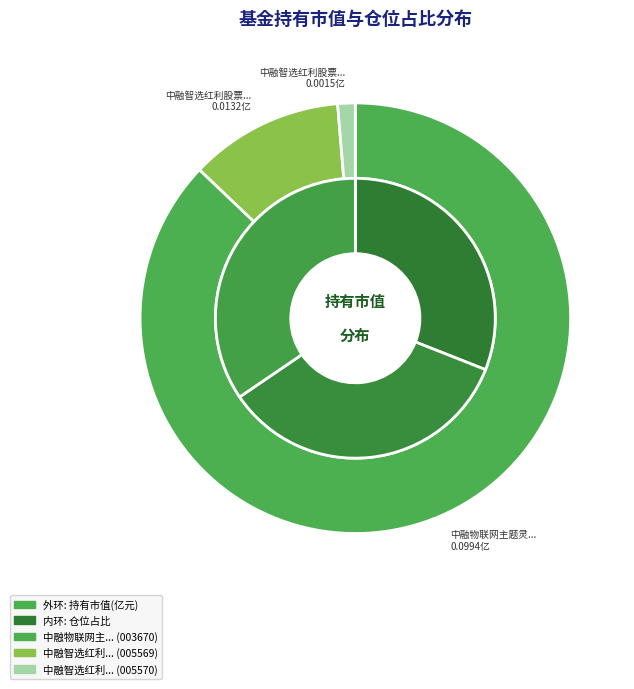

How much of the chart is everything except 中融物联网主题灵活配置混合?

12.9%